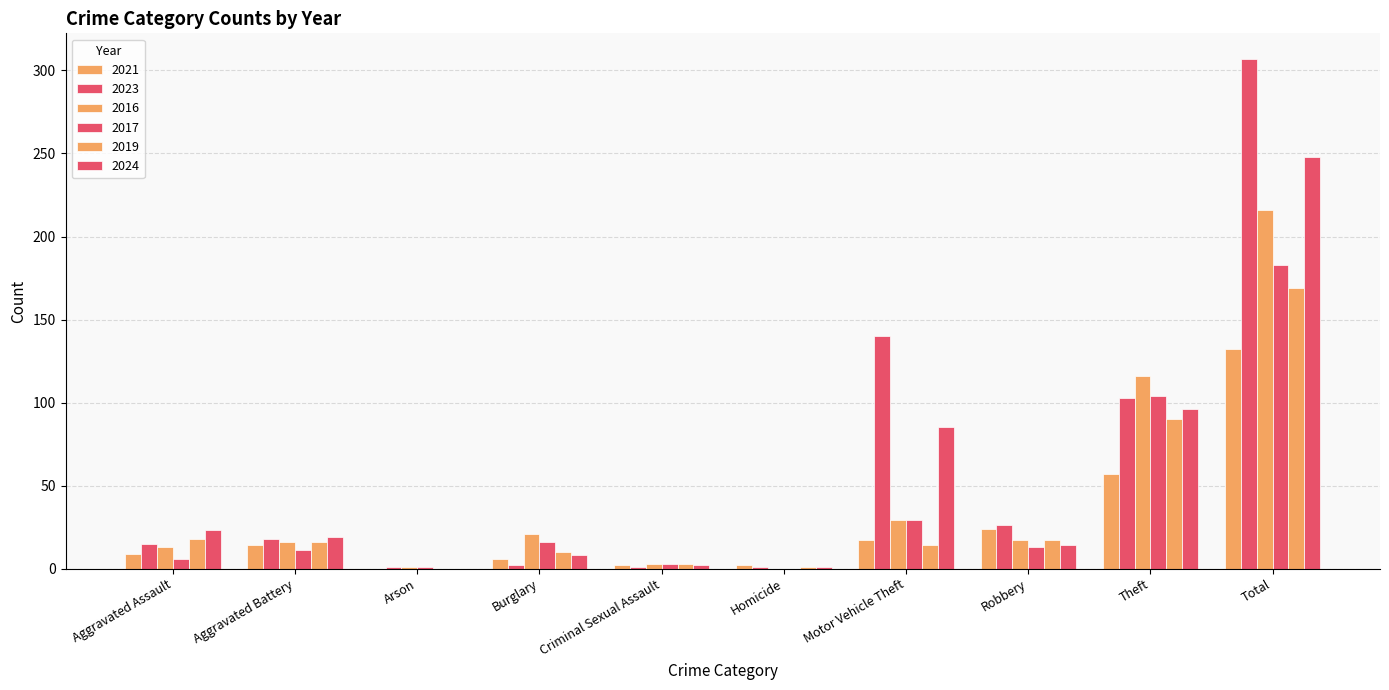

Does the chart contain stacked bars?

No